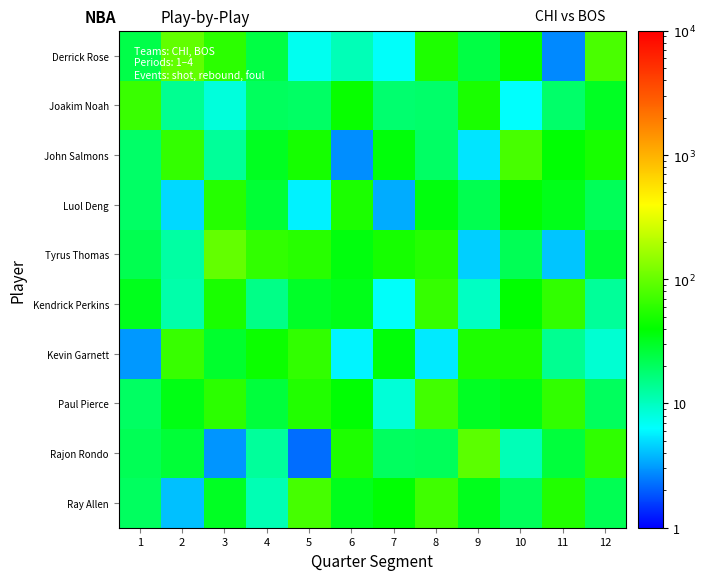

Reading left to right, extract all data points from this chart.

Derrick Rose: 1=23.4	2=95.2	3=59.1	4=24.3	5=7.1	6=10.6	7=6.5	8=52.2	9=24.4	10=42.9	11=2.7	12=77.7
Joakim Noah: 1=66.9	2=13.9	3=8.1	4=20.4	5=19.3	6=42.9	7=17.8	8=18.5	9=49.7	10=6.4	11=18.6	12=30.6
John Salmons: 1=18.8	2=63.2	3=13.2	4=31.6	5=48.2	6=2.8	7=37.0	8=19.1	9=5.3	10=76.0	11=38.7	12=48.8
Luol Deng: 1=19.3	2=4.8	3=55.4	4=27.2	5=5.8	6=50.8	7=3.5	8=36.5	9=22.2	10=40.3	11=32.9	12=21.3
Tyrus Thomas: 1=22.3	2=12.3	3=97.0	4=62.5	5=56.5	6=35.9	7=48.6	8=55.4	9=4.5	10=21.6	11=4.1	12=27.4
Kendrick Perkins: 1=32.3	2=11.6	3=50.0	4=14.9	5=29.9	6=33.2	7=6.5	8=64.6	9=9.8	10=39.5	11=62.2	12=13.1
Kevin Garnett: 1=3.0	2=65.6	3=28.6	4=44.1	5=62.2	6=5.8	7=37.5	8=5.5	9=52.0	10=50.6	11=13.9	12=8.7
Paul Pierce: 1=19.7	2=34.2	3=58.9	4=25.9	5=53.4	6=38.8	7=8.5	8=72.0	9=30.7	10=34.3	11=62.1	12=20.3
Rajon Rondo: 1=21.4	2=26.5	3=3.0	4=13.0	5=2.2	6=51.6	7=19.9	8=20.8	9=91.0	10=10.7	11=25.5	12=60.9
Ray Allen: 1=19.8	2=4.0	3=30.8	4=10.9	5=74.5	6=32.5	7=38.6	8=70.0	9=32.3	10=20.7	11=53.7	12=22.0